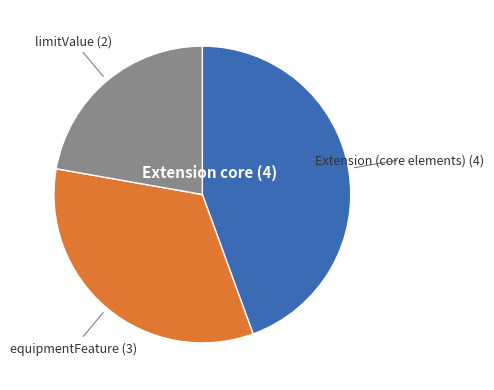

Is there any slice that represents more than half of the pie?

No